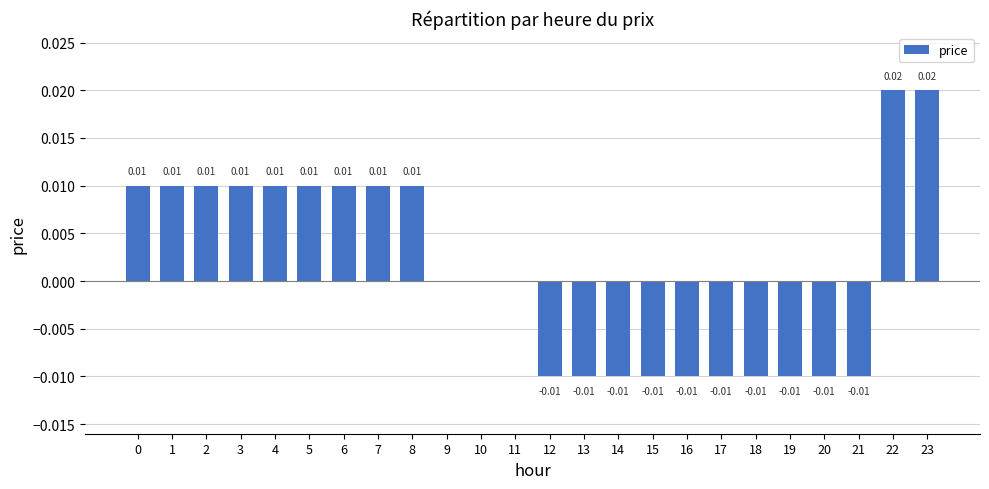

The chart shows a value of -0.0 at 14. True or false?

True